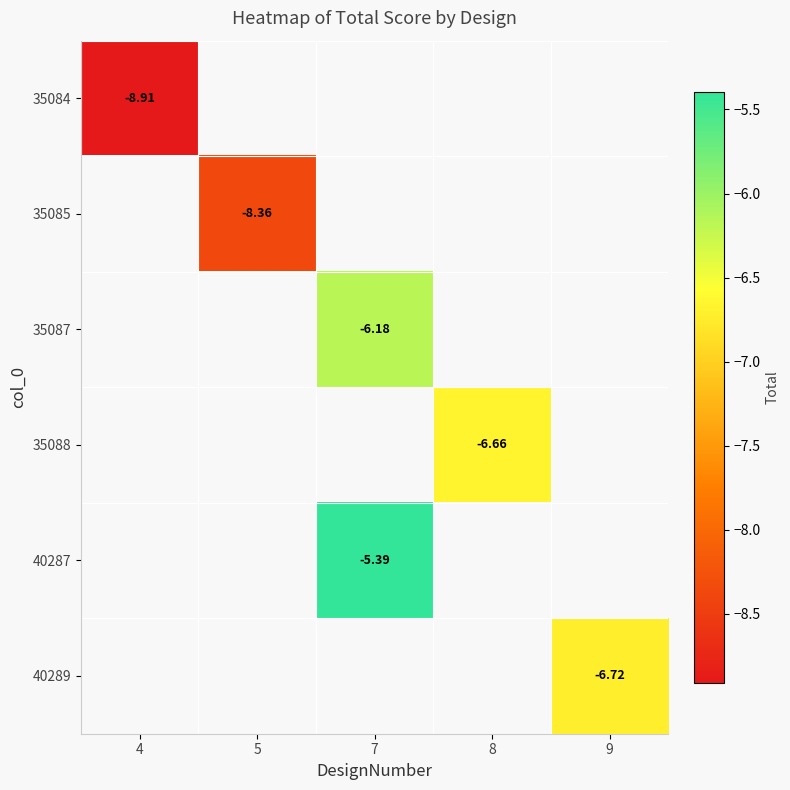

Which series has the widest spread of values?

35084